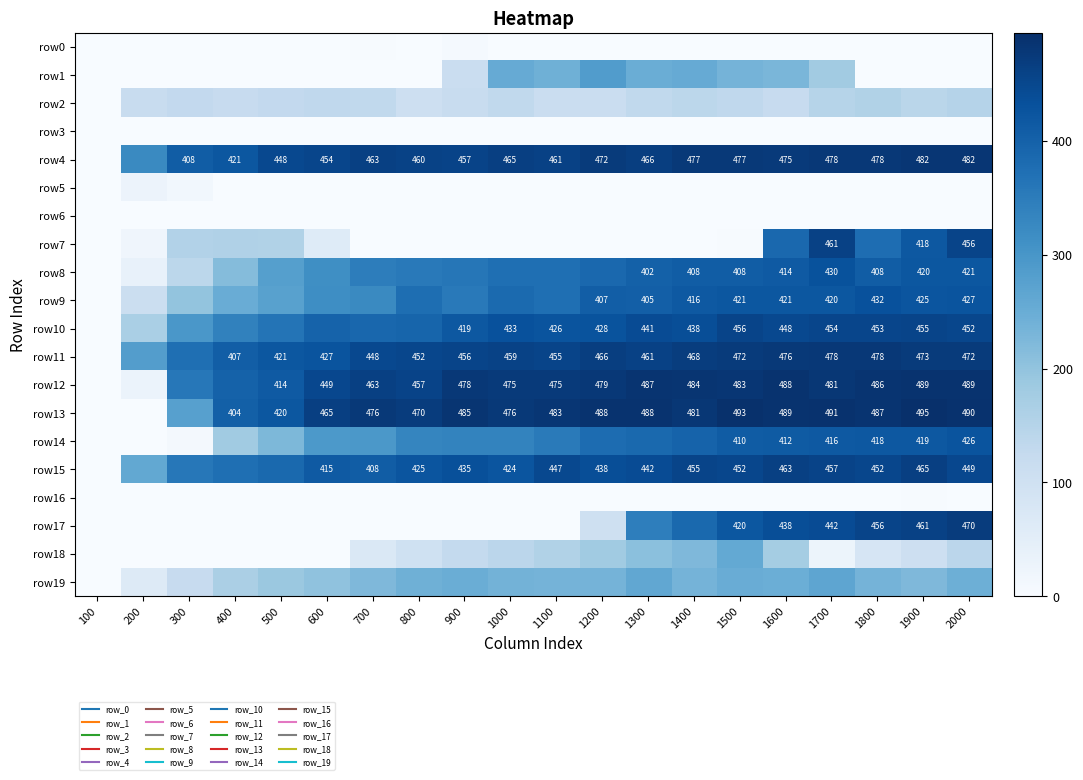

Is it true that row19 equals 266 at 1700?

True